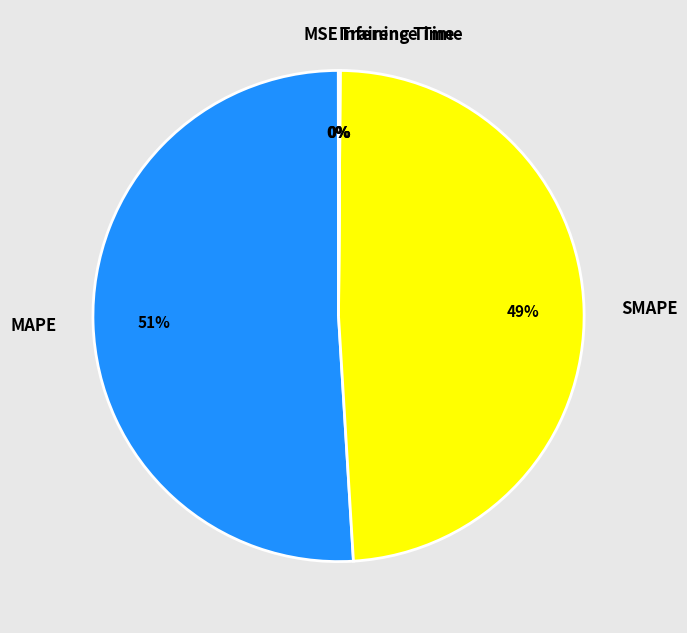

What is the largest slice in the pie chart?

MAPE